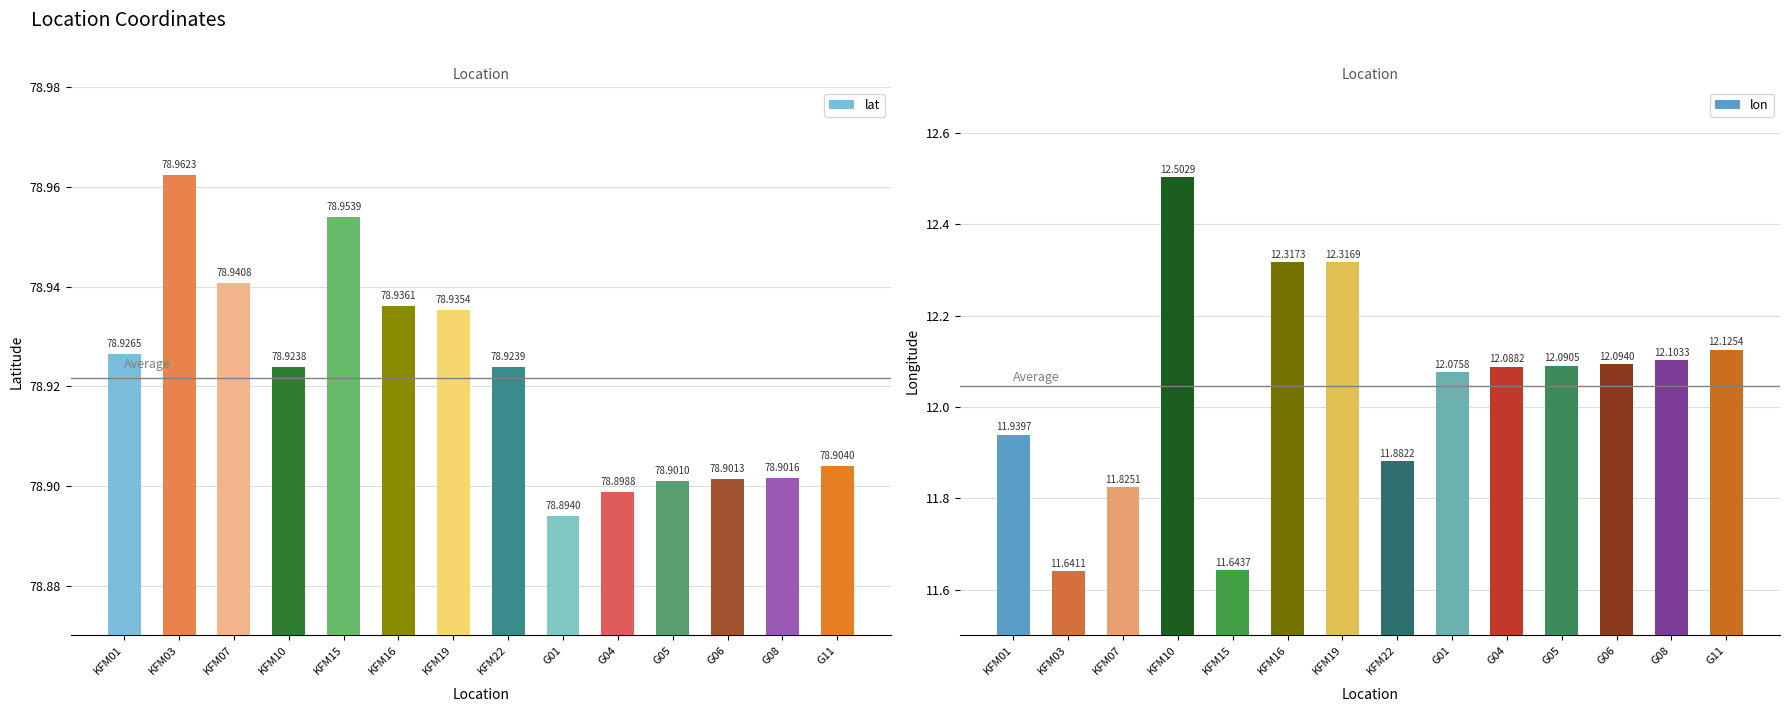

Reading left to right, transcribe all the data shown in this chart.

lat: KFM01=78.9	KFM03=79.0	KFM07=78.9	KFM10=78.9	KFM15=79.0	KFM16=78.9	KFM19=78.9	KFM22=78.9	G01=78.9	G04=78.9	G05=78.9	G06=78.9	G08=78.9	G11=78.9
lon: KFM01=11.9	KFM03=11.6	KFM07=11.8	KFM10=12.5	KFM15=11.6	KFM16=12.3	KFM19=12.3	KFM22=11.9	G01=12.1	G04=12.1	G05=12.1	G06=12.1	G08=12.1	G11=12.1